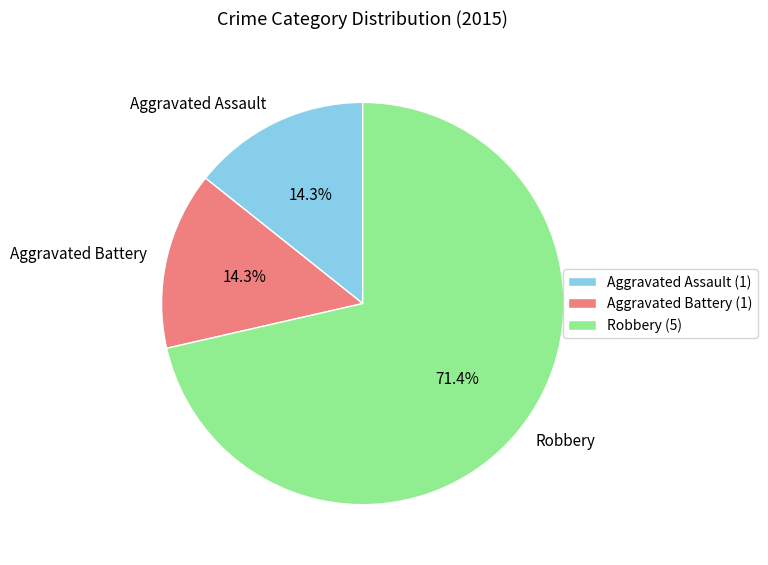

True or false: Aggravated Battery accounts for 14% of the total.

True